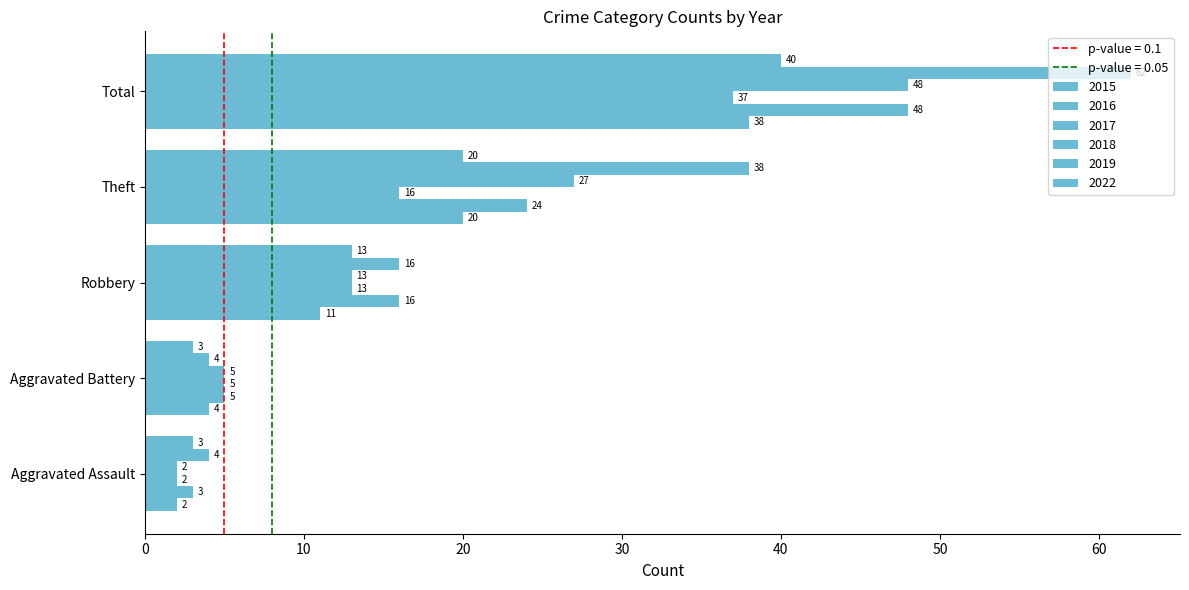

At which label is 2017 closest to 19?

Theft